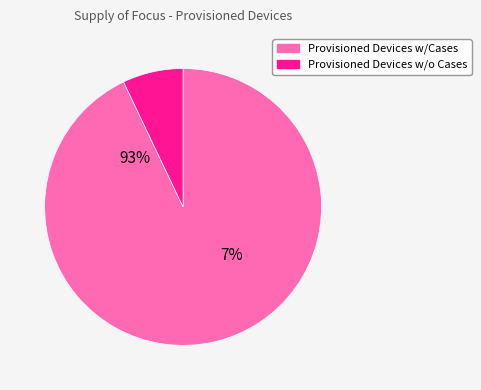

To the nearest percent, what is the combined percentage of Provisioned Devices w/o Cases and Provisioned Devices w/Cases?

100%